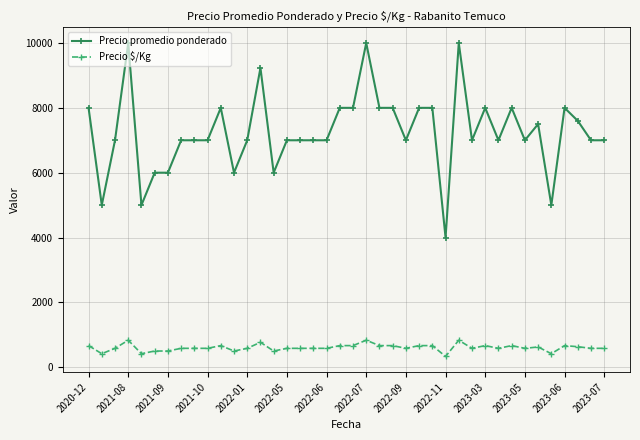

What is the greatest value displayed?

10000